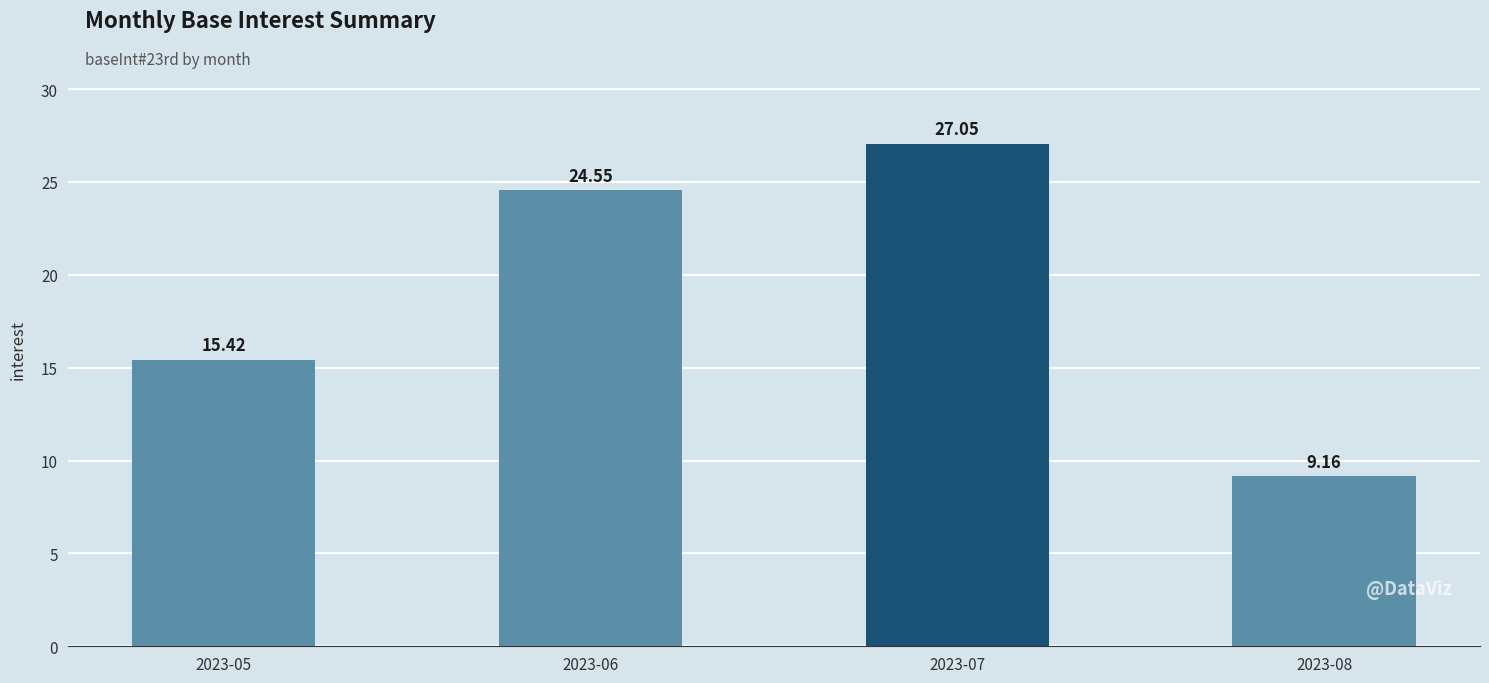

True or false: the data shows 40.0 at 2023-06.

False